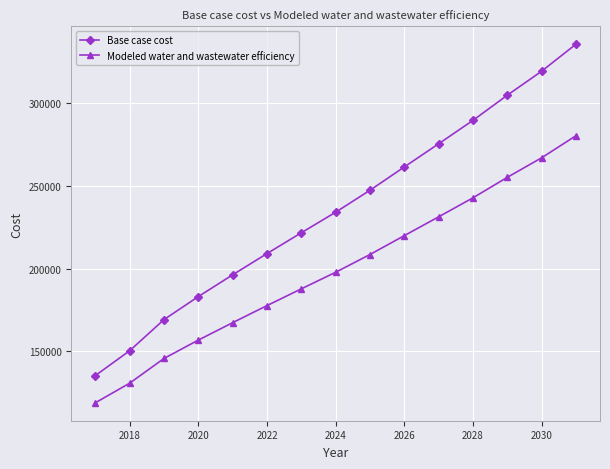

What is the value of the Modeled water and wastewater efficiency point at the 11th from the left?

231279.9